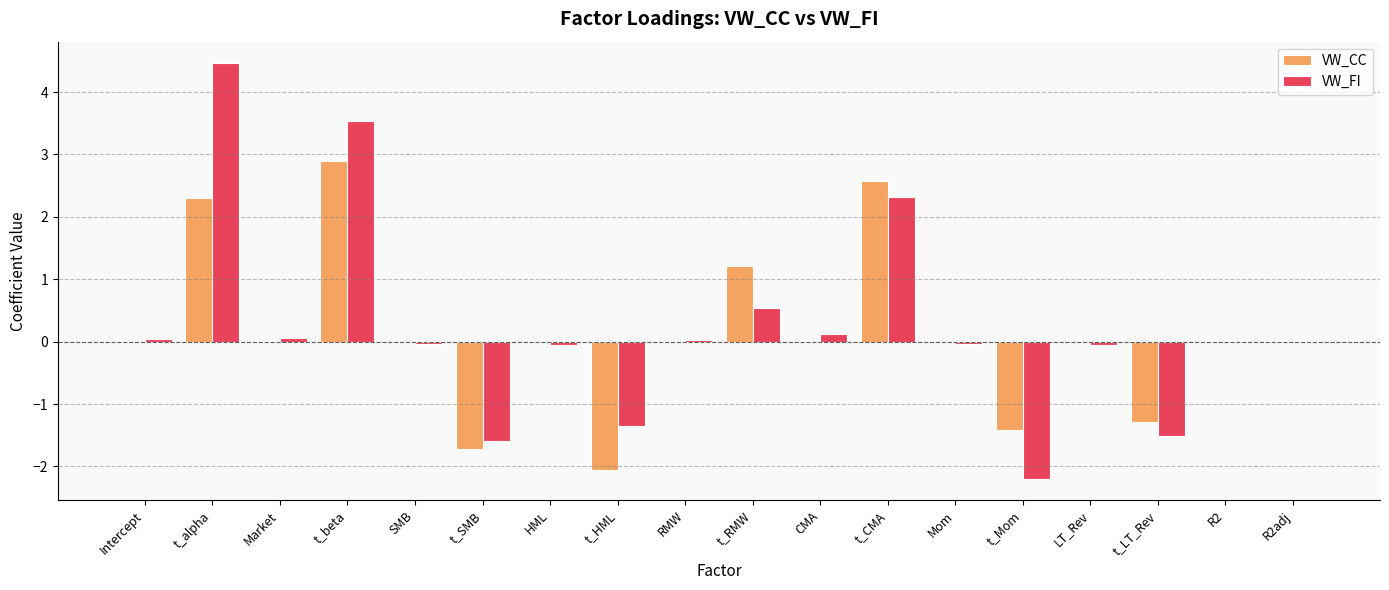

True or false: VW_CC has a value of 4.7 at t_beta.

False